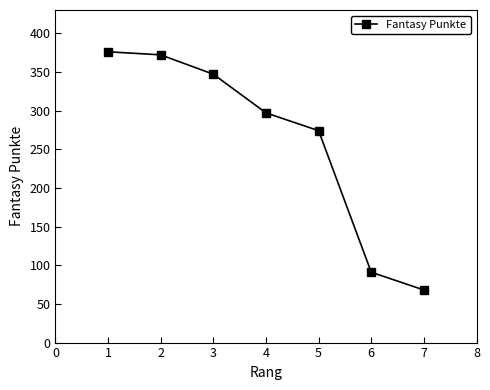

Is this an area chart (filled region under the line)?

No